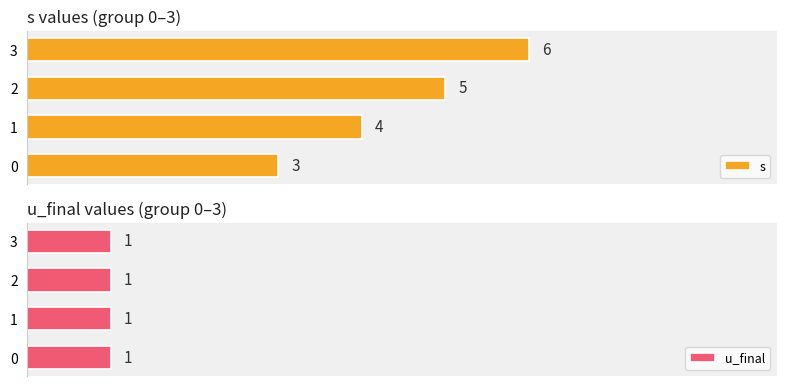

How many bars are there in total?

8